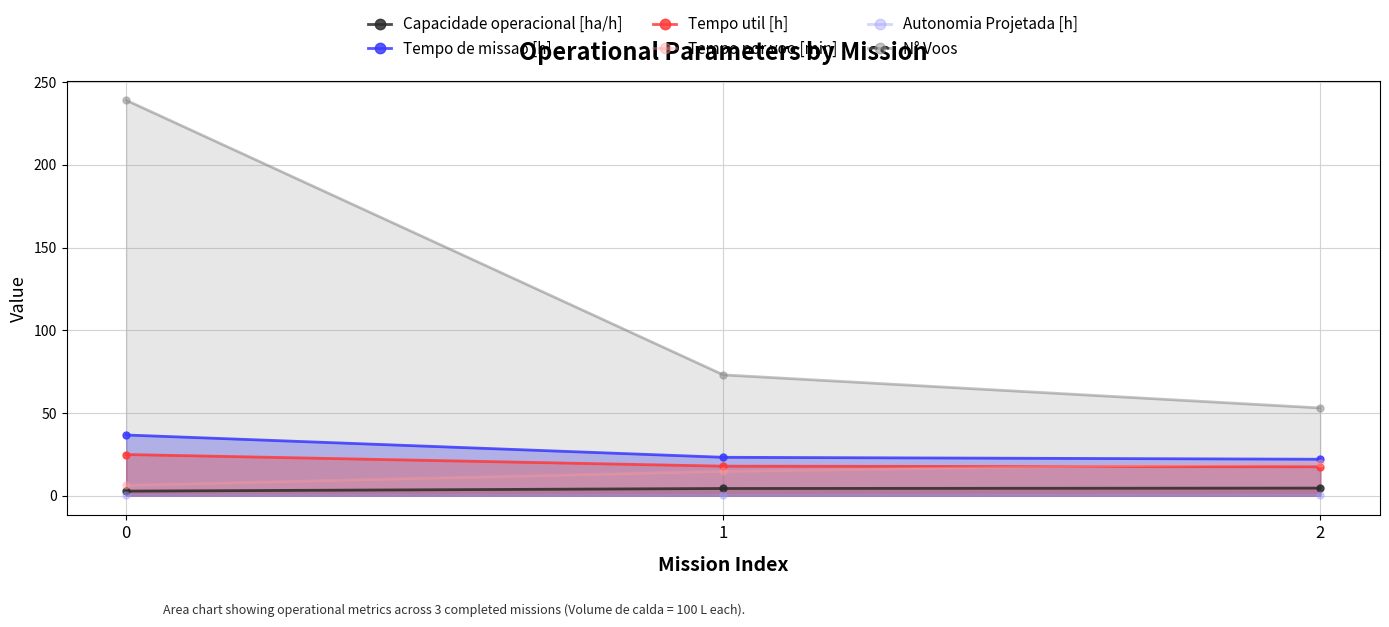

How many data points does each series have?

3